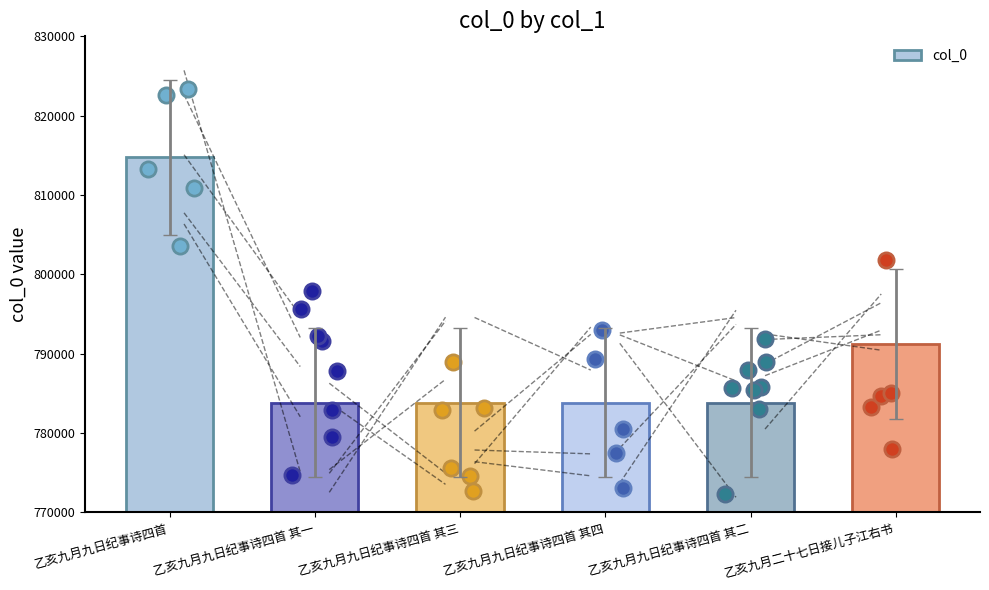

What is the change in value from 乙亥九月九日纪事诗四首 其三 to 乙亥九月九日纪事诗四首 其二?

-1